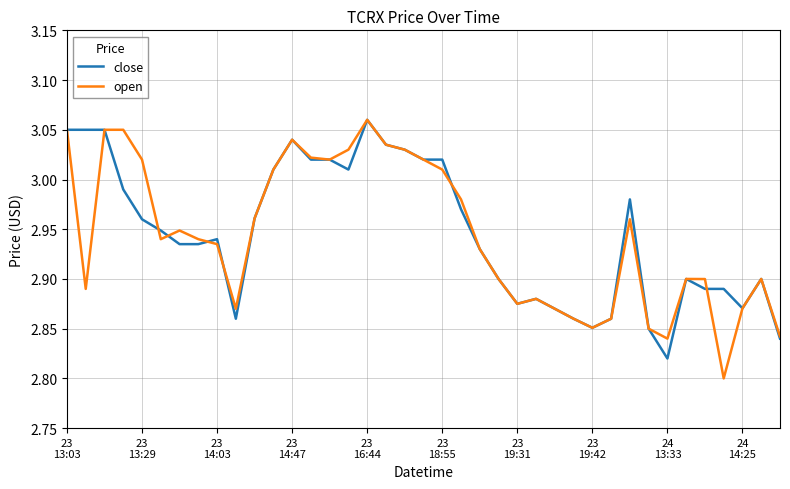

Which series has the largest range (max minus min)?

open